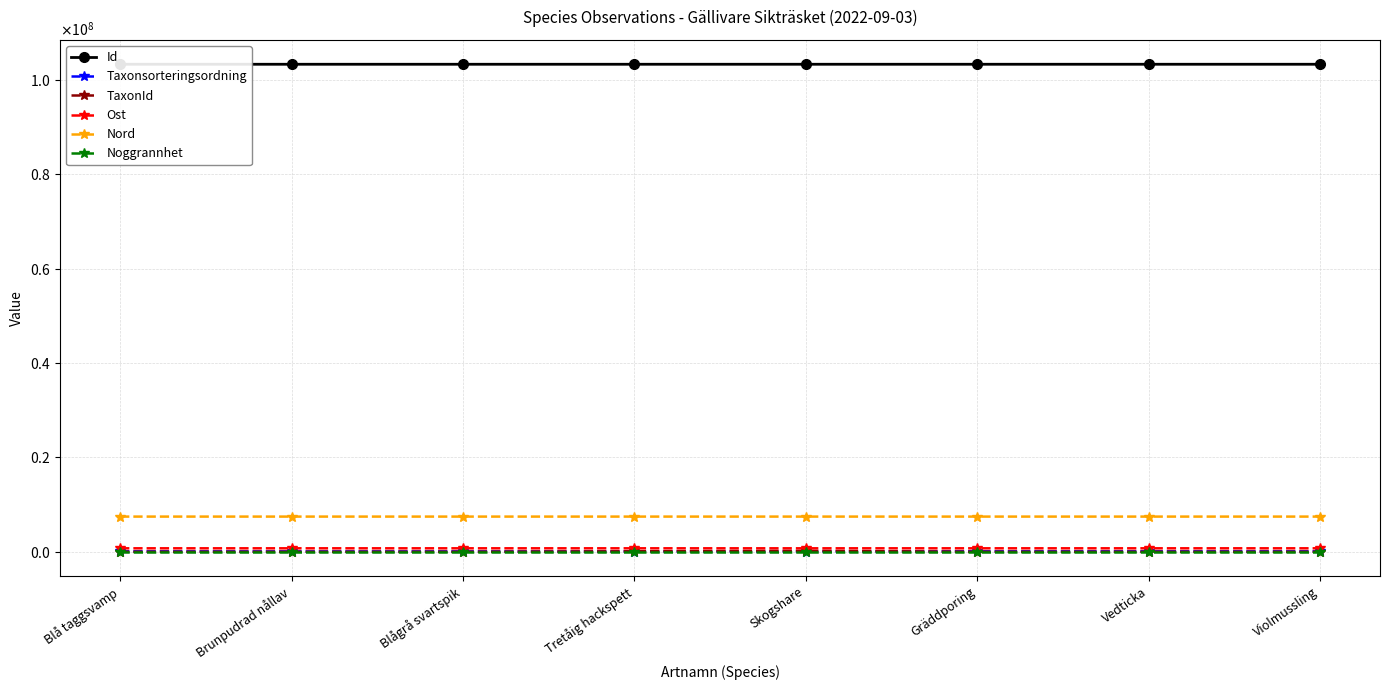

Reading left to right, transcribe all the data shown in this chart.

Id: Blå taggsvamp=103360492	Brunpudrad nållav=103360614	Blågrå svartspik=103360624	Tretåig hackspett=103360472	Skogshare=103360822	Gräddporing=103360557	Vedticka=103360782	Violmussling=103360857
Taxonsorteringsordning: Blå taggsvamp=90647	Brunpudrad nållav=73686	Blågrå svartspik=76486	Tretåig hackspett=56395	Skogshare=57193	Gräddporing=89545	Vedticka=89356	Violmussling=89557
TaxonId: Blå taggsvamp=4362	Brunpudrad nållav=308	Blågrå svartspik=6487	Tretåig hackspett=100109	Skogshare=206004	Gräddporing=1503	Vedticka=5447	Violmussling=1588
Ost: Blå taggsvamp=735181	Brunpudrad nållav=735180	Blågrå svartspik=735180	Tretåig hackspett=735145	Skogshare=735187	Gräddporing=735178	Vedticka=735187	Violmussling=735170
Nord: Blå taggsvamp=7459600	Brunpudrad nållav=7459595	Blågrå svartspik=7459595	Tretåig hackspett=7459698	Skogshare=7459747	Gräddporing=7459702	Vedticka=7459747	Violmussling=7459696
Noggrannhet: Blå taggsvamp=10	Brunpudrad nållav=10	Blågrå svartspik=10	Tretåig hackspett=25	Skogshare=10	Gräddporing=10	Vedticka=10	Violmussling=10